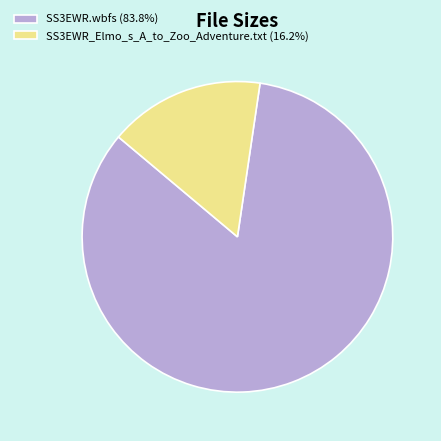

Is there a majority slice in this chart?

Yes